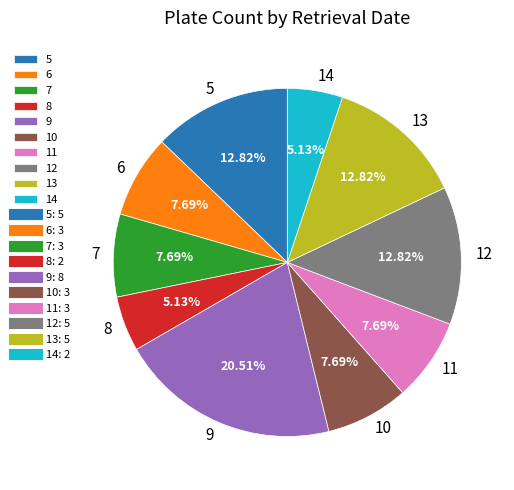

What is the ratio of the value at 11 to the value at 10?

1.0